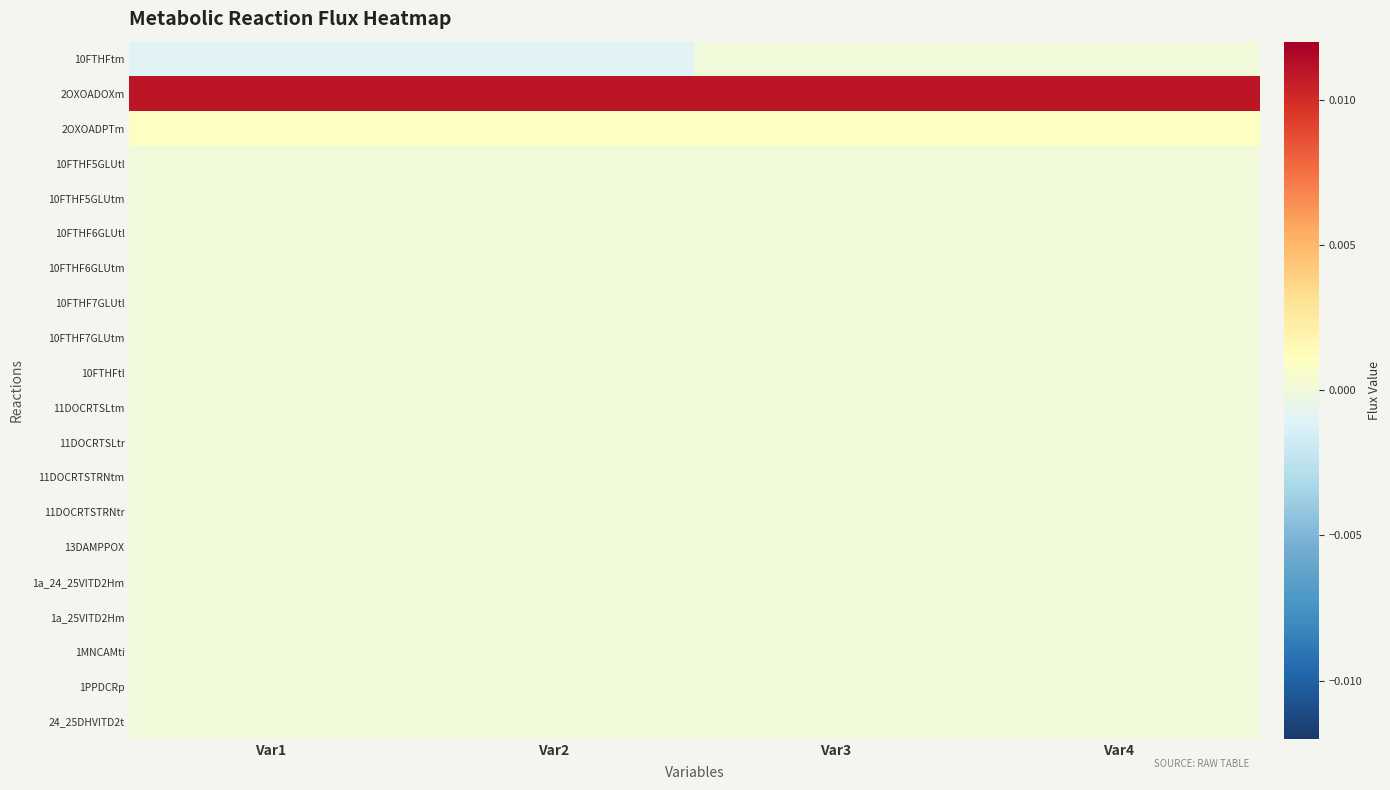

Which category has the highest value across all series?

Var1